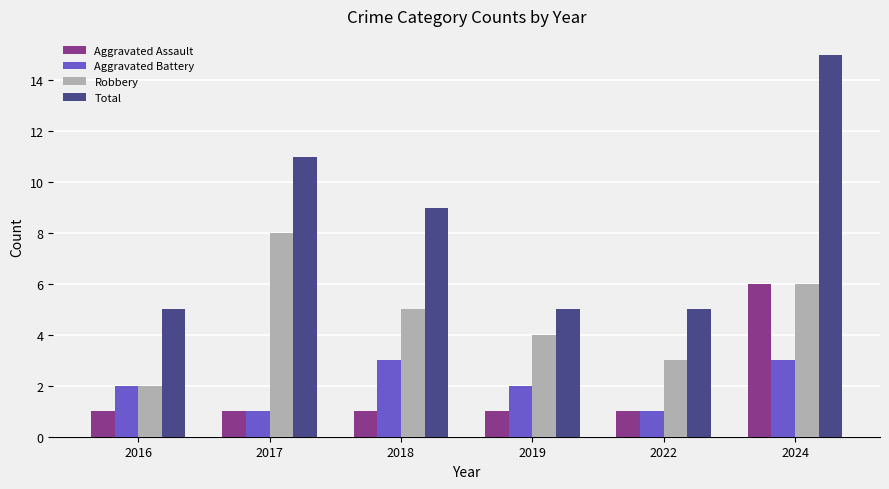

What are all the series names shown in the legend?

Aggravated Assault, Aggravated Battery, Robbery, Total